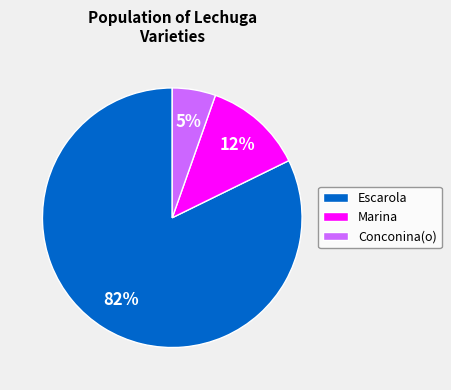

Is it true that Conconina(o) is 5% of the pie?

True